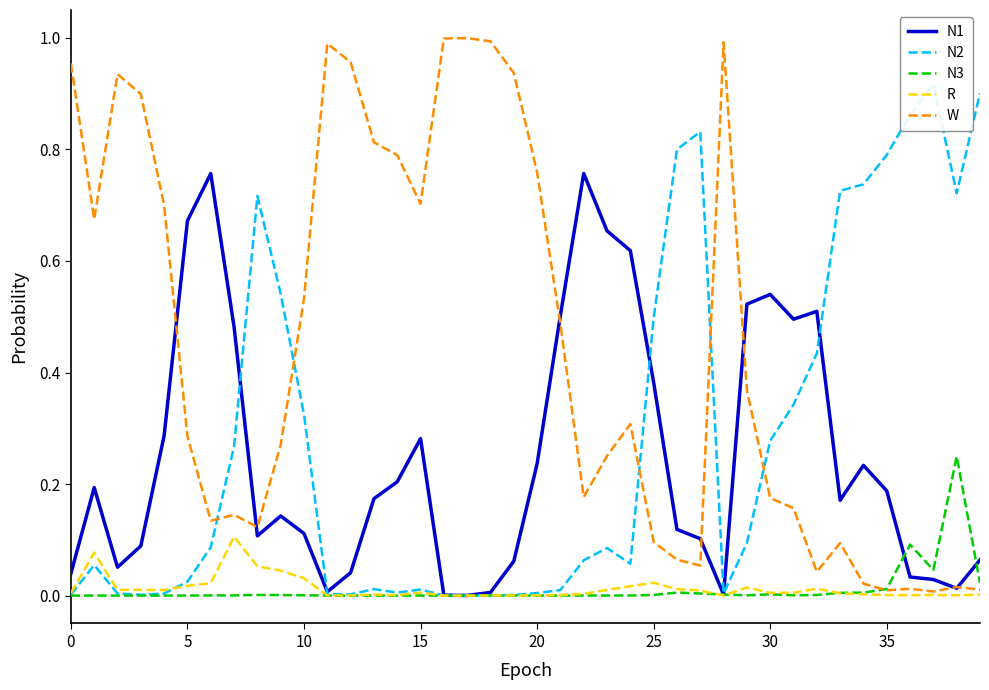

True or false: R and N1 cross at least once.

False